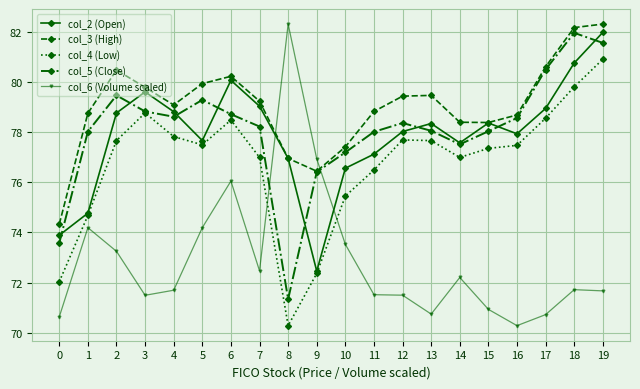

What is the spread (max minus min) of values at 6?

4.2